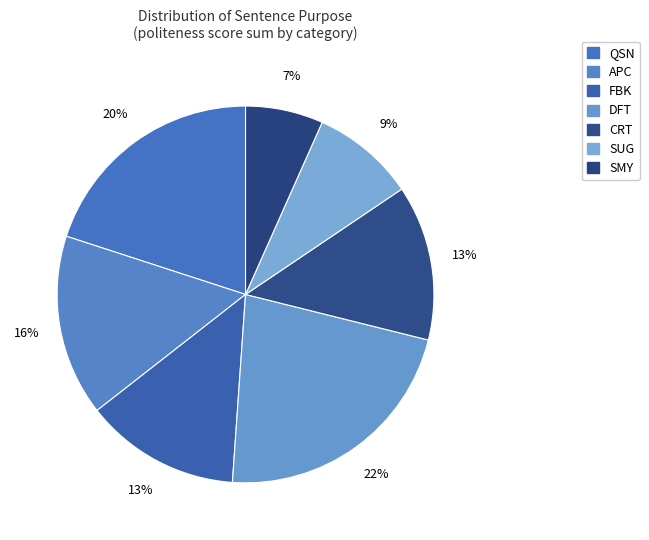

Count the number of slices in the pie.

7